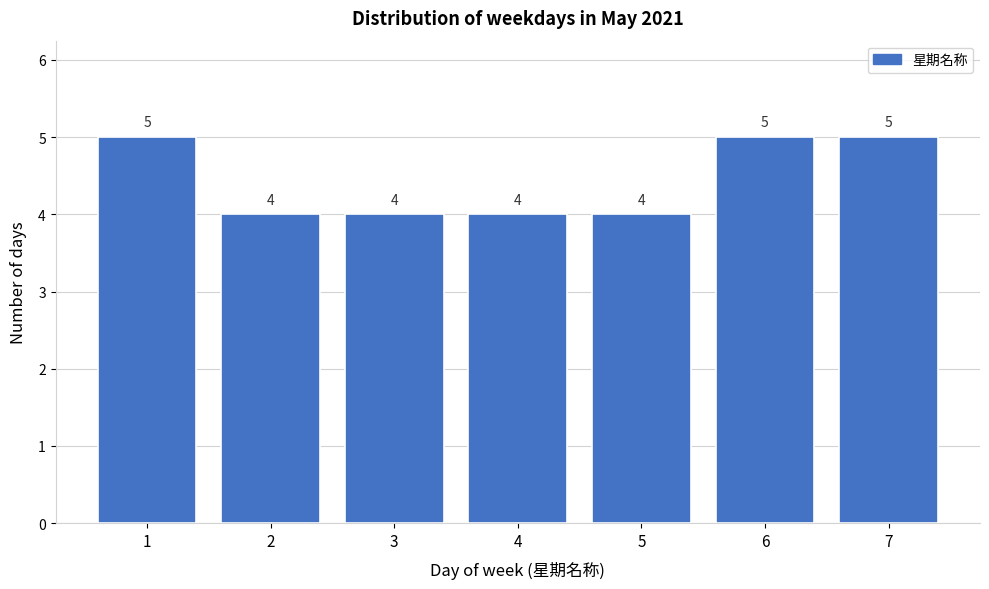

Reading left to right, extract all data points from this chart.

1=5	2=4	3=4	4=4	5=4	6=5	7=5